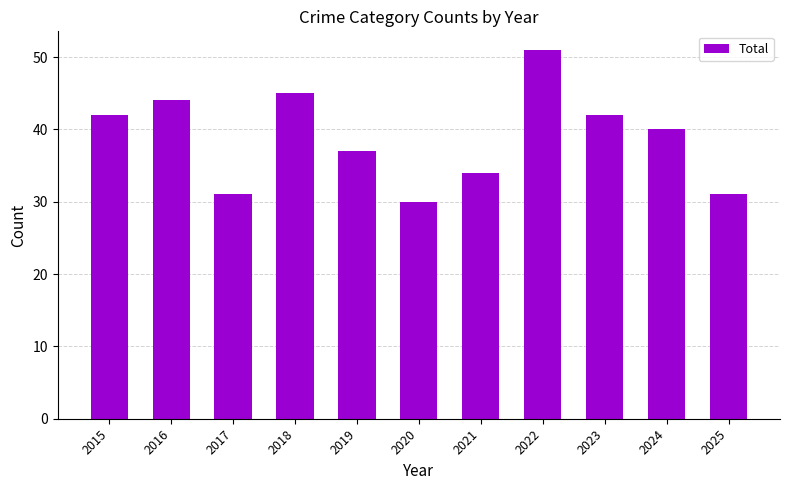

Are the bars grouped side by side (vs. stacked)?

No